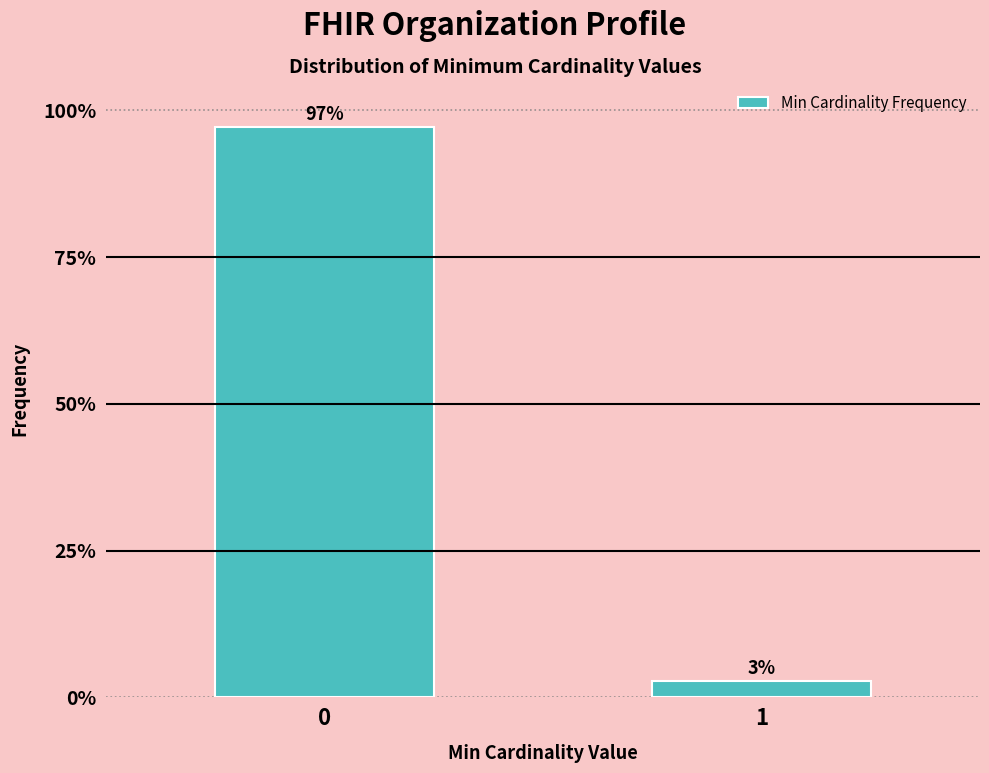

What is the value of the 1st bar from the left?

97.2